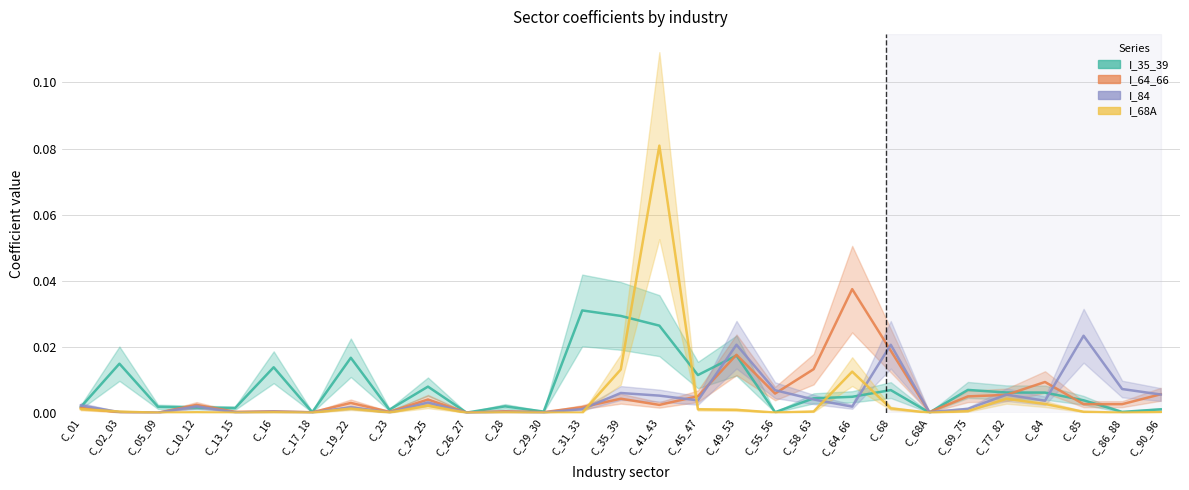

Does the chart have visible grid lines?

Yes